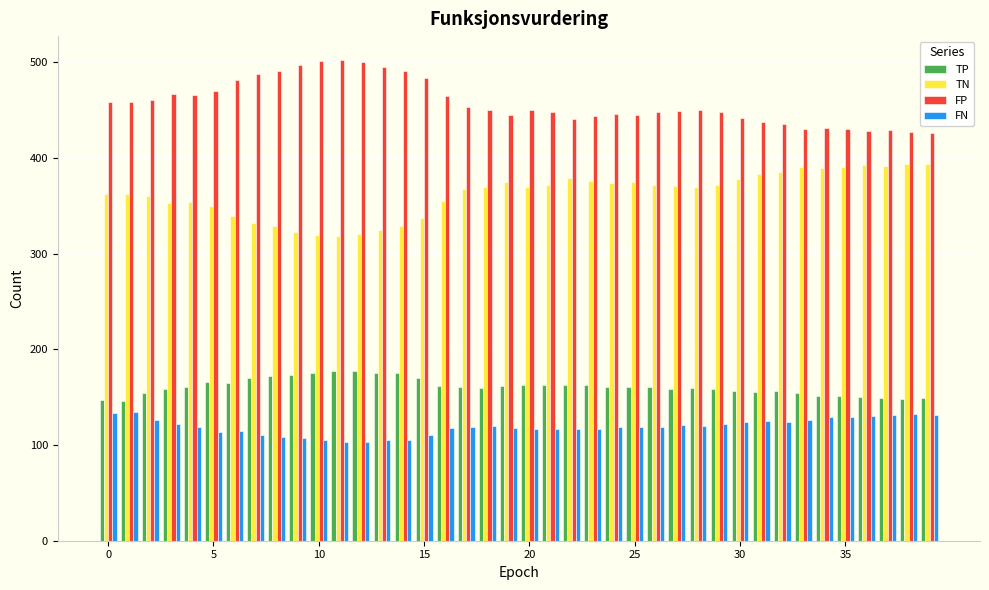

What are all the series names shown in the legend?

TP, TN, FP, FN